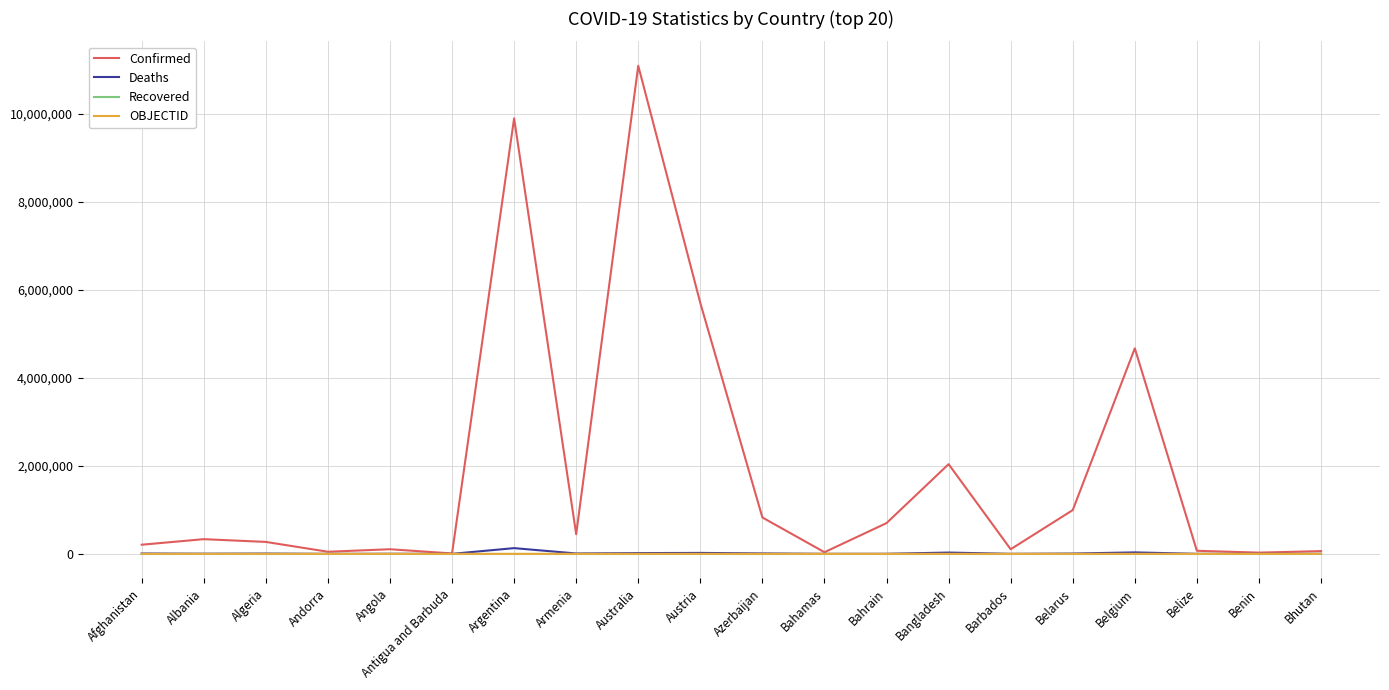

At which category is the sum across all series the highest?

Australia